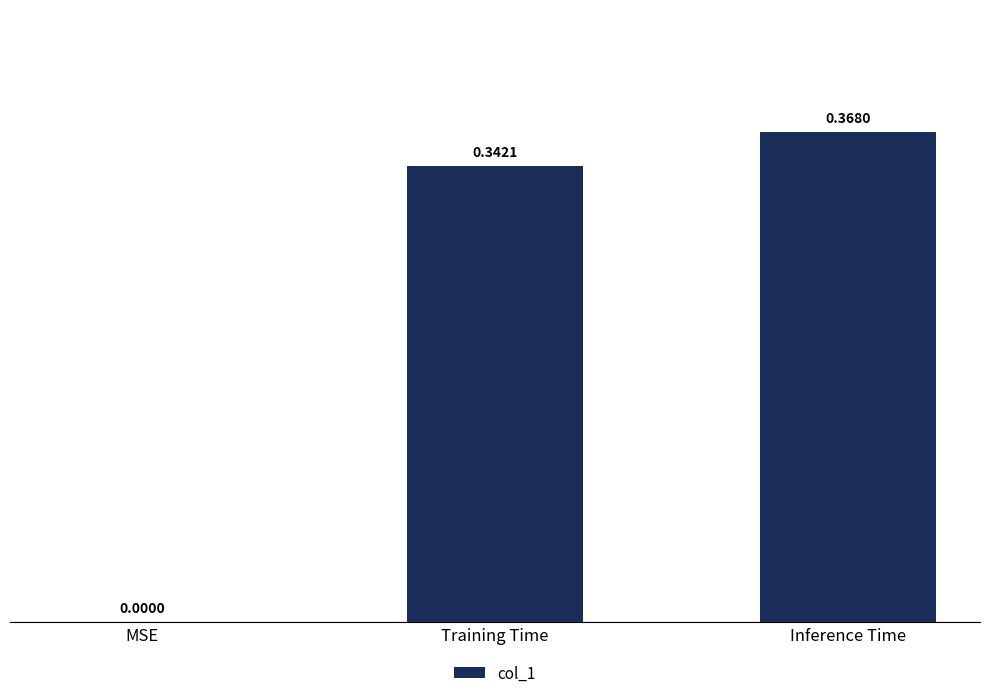

At which category does the chart reach its peak across all series?

Inference Time